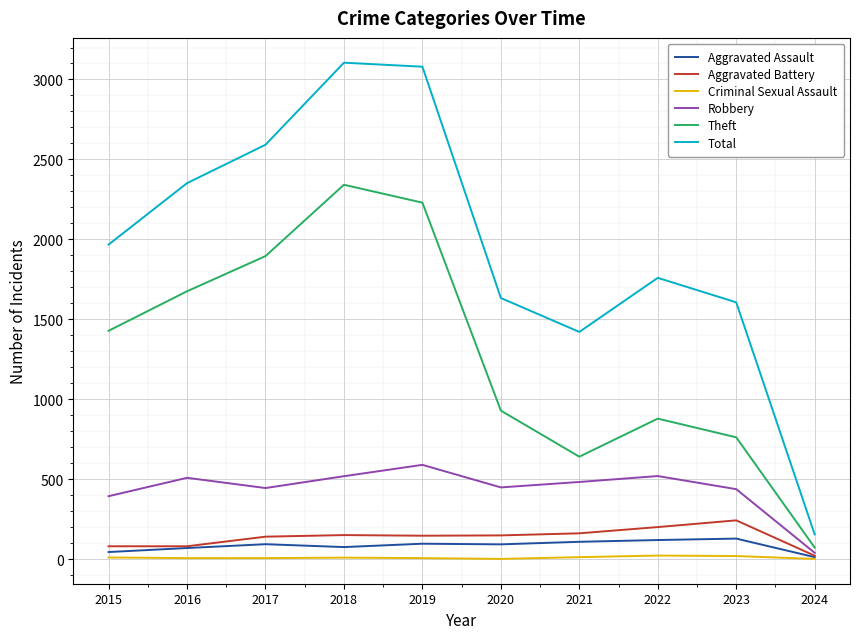

What is the total value across all series at 2017?

5179